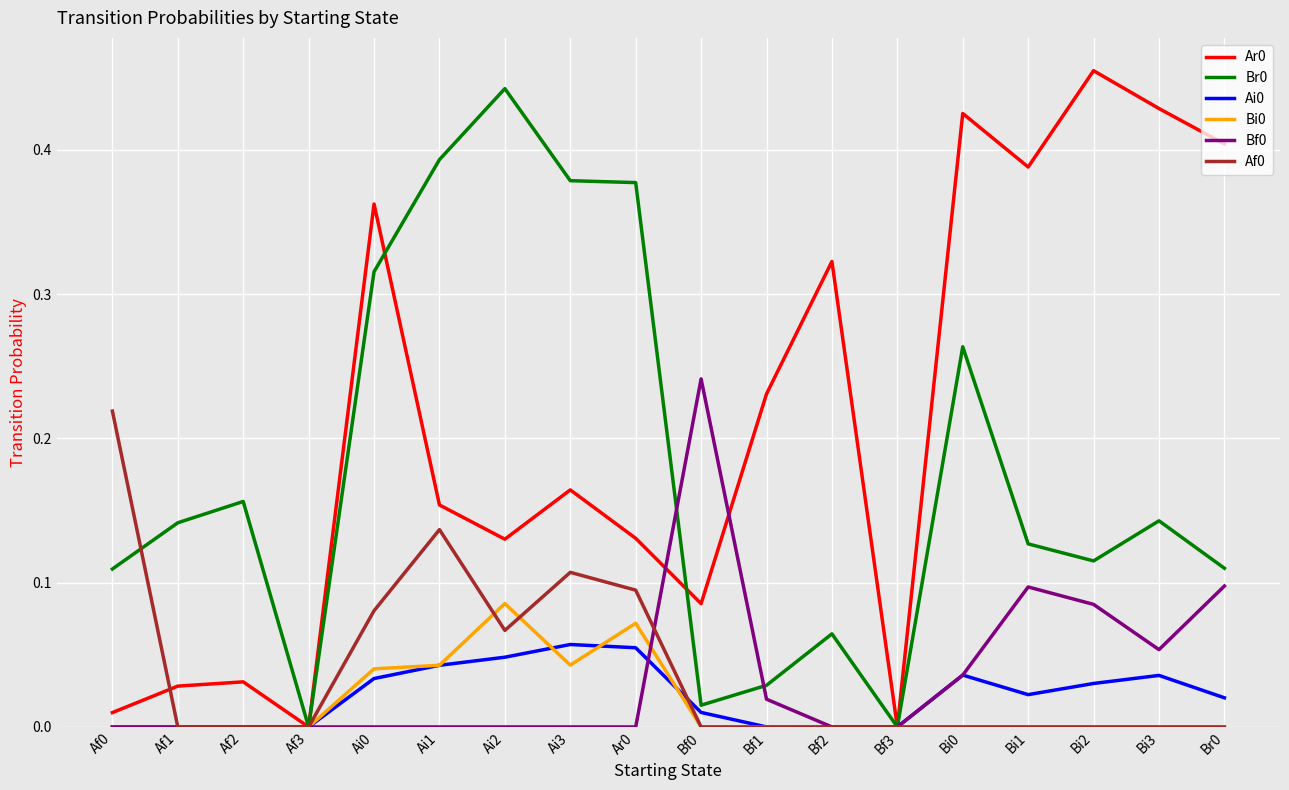

Is the value of Ar0 at Ar0 greater than the value of Ai0 at Ai3?

Yes